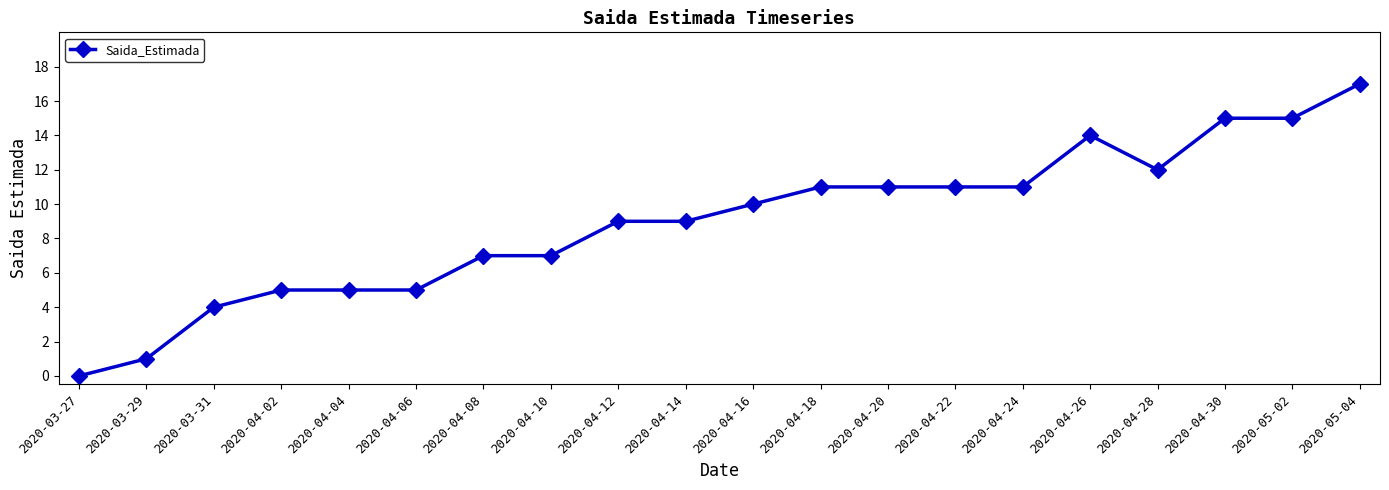

What value does the data have at 2020-04-14?

9